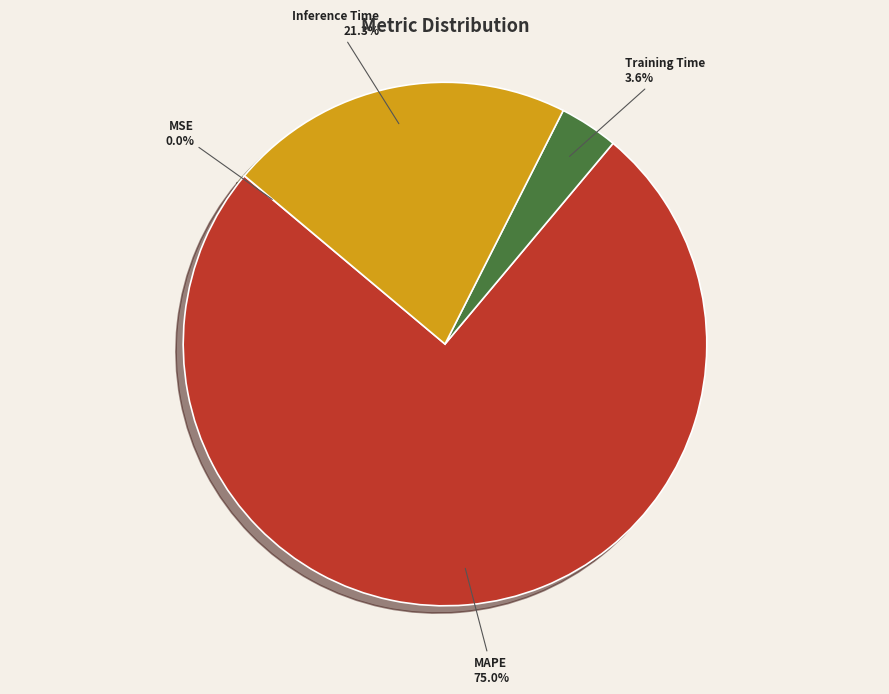

What percentage do Inference Time and MAPE together represent?

96.4%